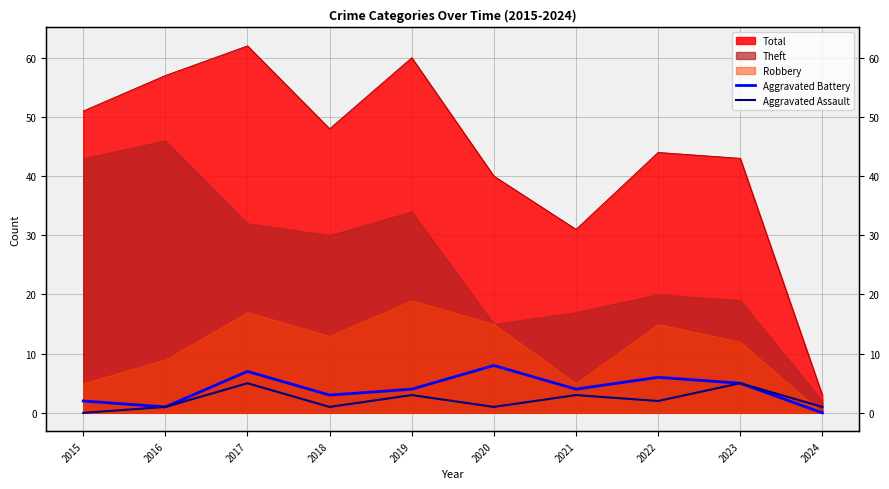

What is the difference between the maximum and minimum values in the Aggravated Battery series?

8